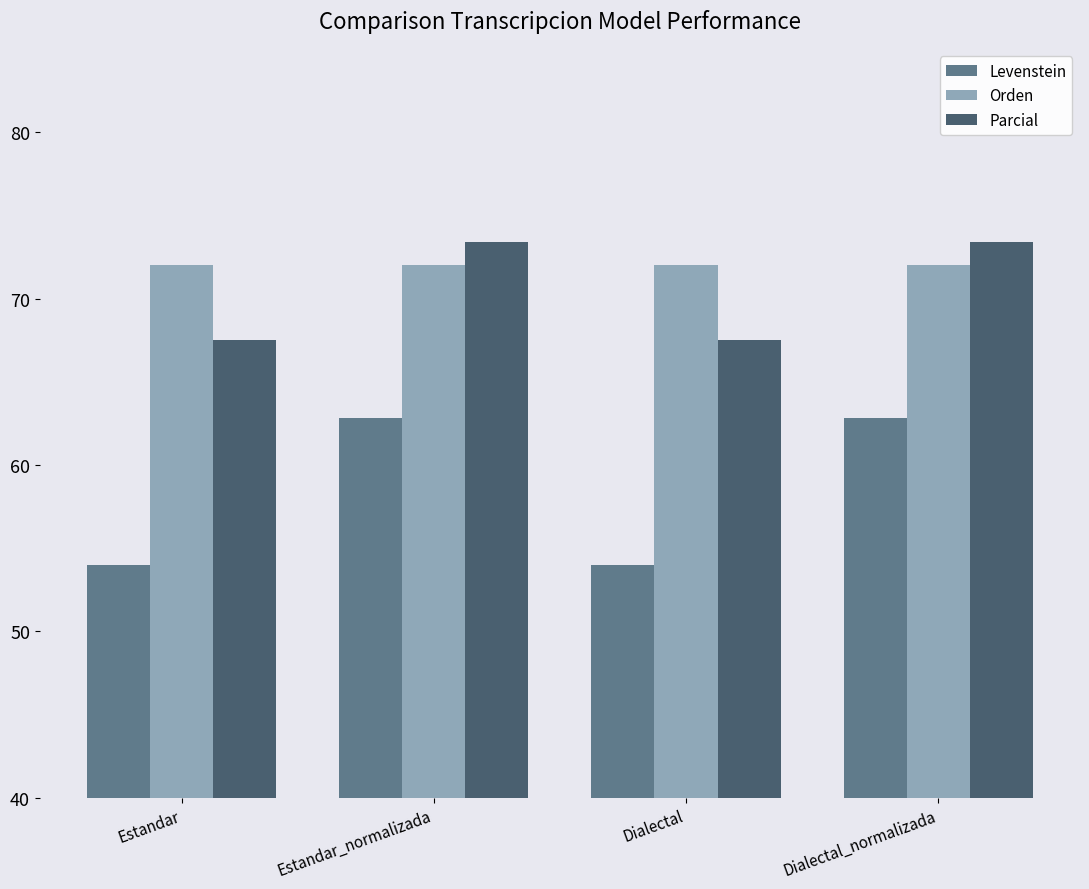

Which series changed the most between Estandar and Dialectal_normalizada?

Levenstein